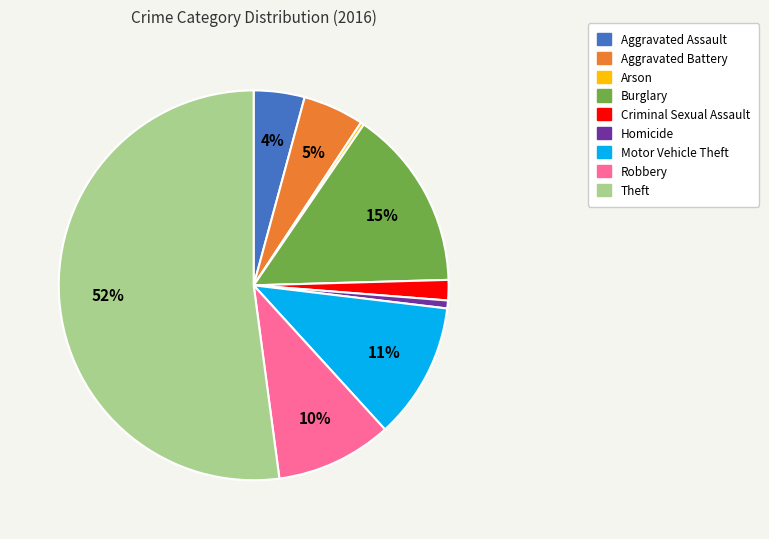

To the nearest percent, what is the average slice percentage?

11%